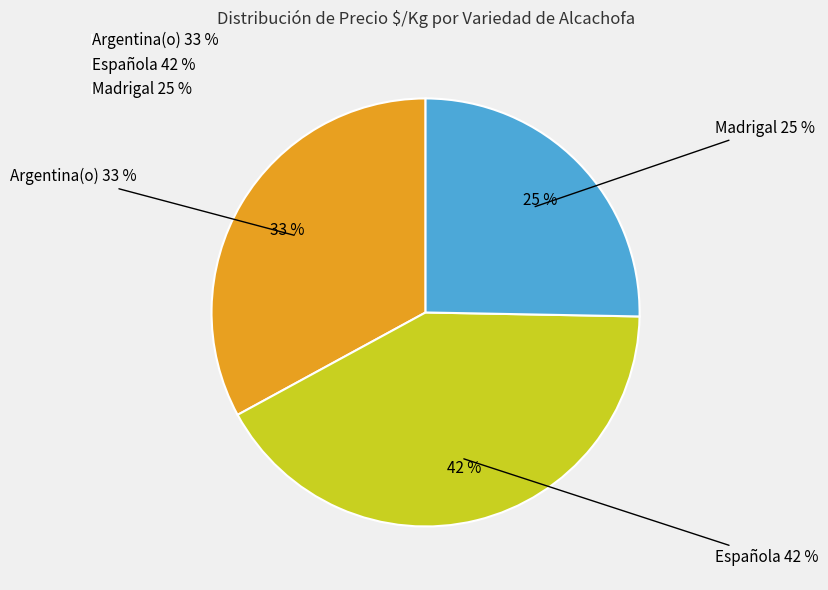

Which has a higher value, Madrigal or Argentina(o)?

Argentina(o)